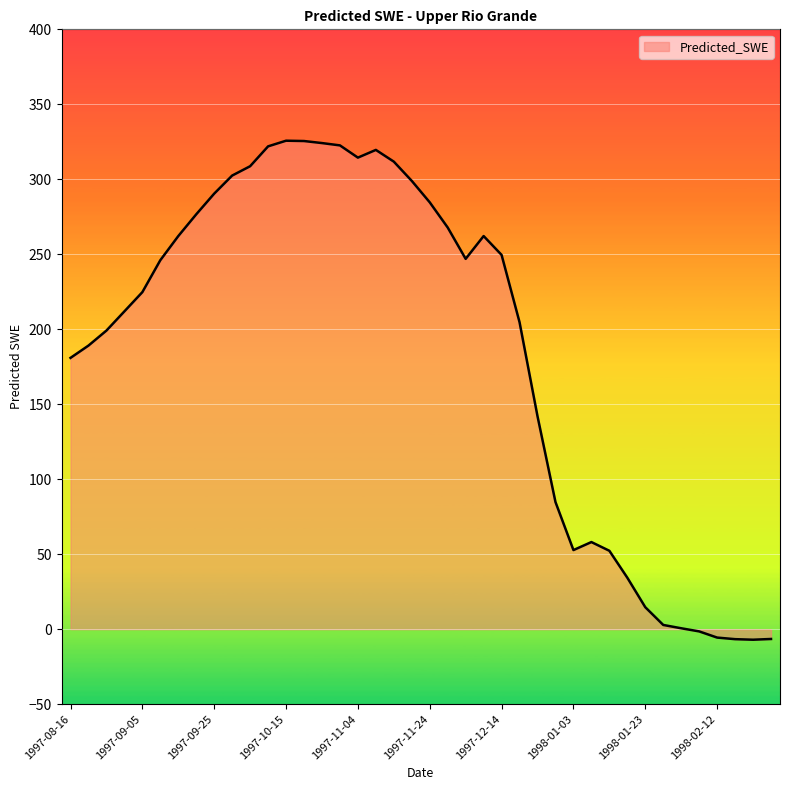

What is the average value?

187.2